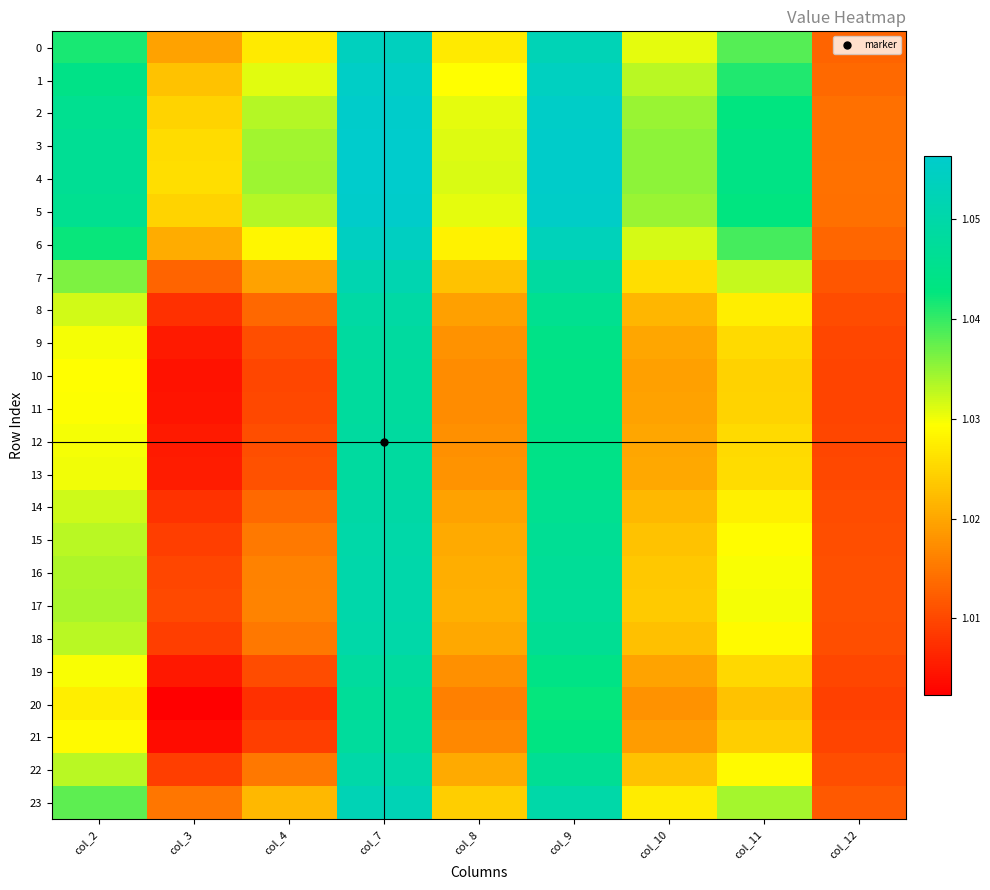

List the series in order of their peak value, lowest first.

20, 21, 10, 11, 19, 12, 9, 13, 8, 14, 18, 22, 15, 16, 17, 7, 23, 0, 6, 1, 2, 5, 3, 4